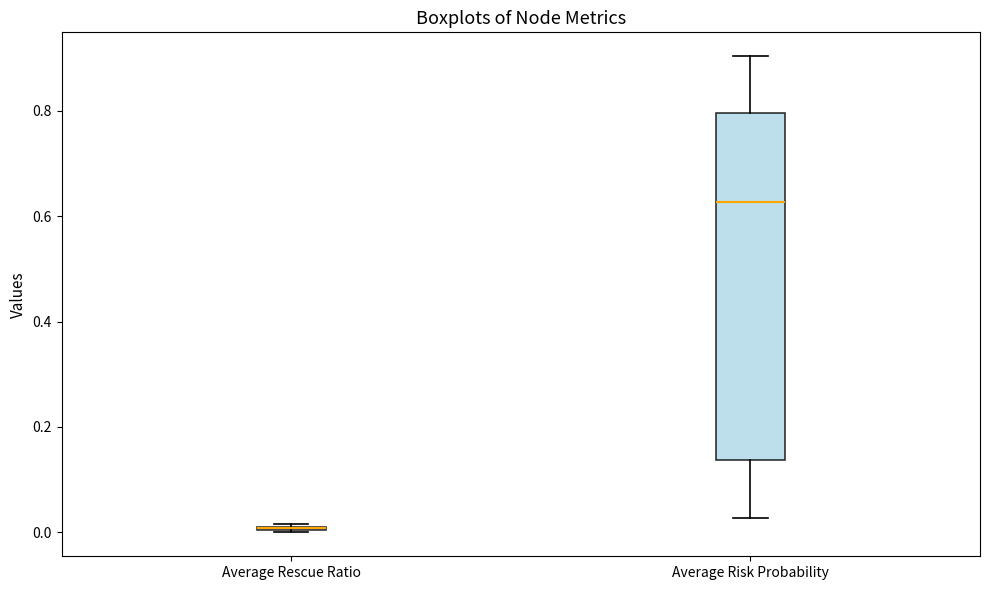

Comparing the boxes themselves (not the whiskers), which one is the tallest?

Average Risk Probability